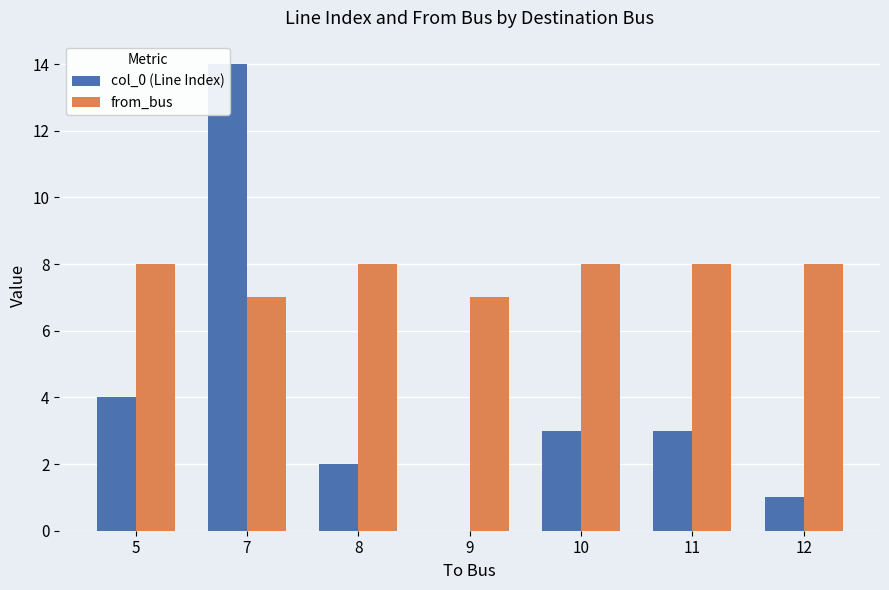

How many bars are there in each group?

2